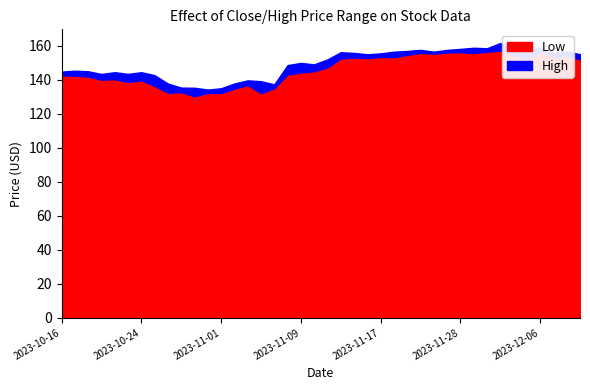

Reading left to right, transcribe all the data shown in this chart.

Low: 2023-10-16=142.7	2023-10-17=142.4	2023-10-18=141.9	2023-10-19=140.1	2023-10-20=140.4	2023-10-23=138.8	2023-10-24=139.7	2023-10-25=136.4	2023-10-26=132.4	2023-10-27=132.7	2023-10-30=130.3	2023-10-31=132.2	2023-11-01=132.2	2023-11-02=134.8	2023-11-03=136.9	2023-11-06=132.2	2023-11-07=135.0	2023-11-08=143.1	2023-11-09=144.3	2023-11-10=145.1	2023-11-13=147.3	2023-11-14=152.6	2023-11-15=153.1	2023-11-16=152.8	2023-11-17=153.4	2023-11-20=153.3	2023-11-21=154.7	2023-11-22=155.8	2023-11-24=155.4	2023-11-27=156.0	2023-11-28=156.3	2023-11-29=155.7	2023-11-30=156.5	2023-12-01=157.2	2023-12-04=154.5	2023-12-05=152.1	2023-12-06=156.5	2023-12-07=153.6	2023-12-08=154.1	2023-12-11=152.1
High: 2023-10-16=144.8	2023-10-17=145.4	2023-10-18=145.0	2023-10-19=143.4	2023-10-20=144.5	2023-10-23=143.5	2023-10-24=144.5	2023-10-25=142.7	2023-10-26=137.8	2023-10-27=135.4	2023-10-30=135.3	2023-10-31=134.2	2023-11-01=135.0	2023-11-02=137.8	2023-11-03=139.7	2023-11-06=139.2	2023-11-07=137.3	2023-11-08=148.6	2023-11-09=149.9	2023-11-10=149.1	2023-11-13=152.0	2023-11-14=156.2	2023-11-15=155.8	2023-11-16=155.0	2023-11-17=155.6	2023-11-20=156.5	2023-11-21=157.0	2023-11-22=157.6	2023-11-24=156.5	2023-11-27=157.6	2023-11-28=158.2	2023-11-29=158.8	2023-11-30=158.5	2023-12-01=161.6	2023-12-04=158.4	2023-12-05=158.0	2023-12-06=158.8	2023-12-07=155.9	2023-12-08=156.7	2023-12-11=155.1